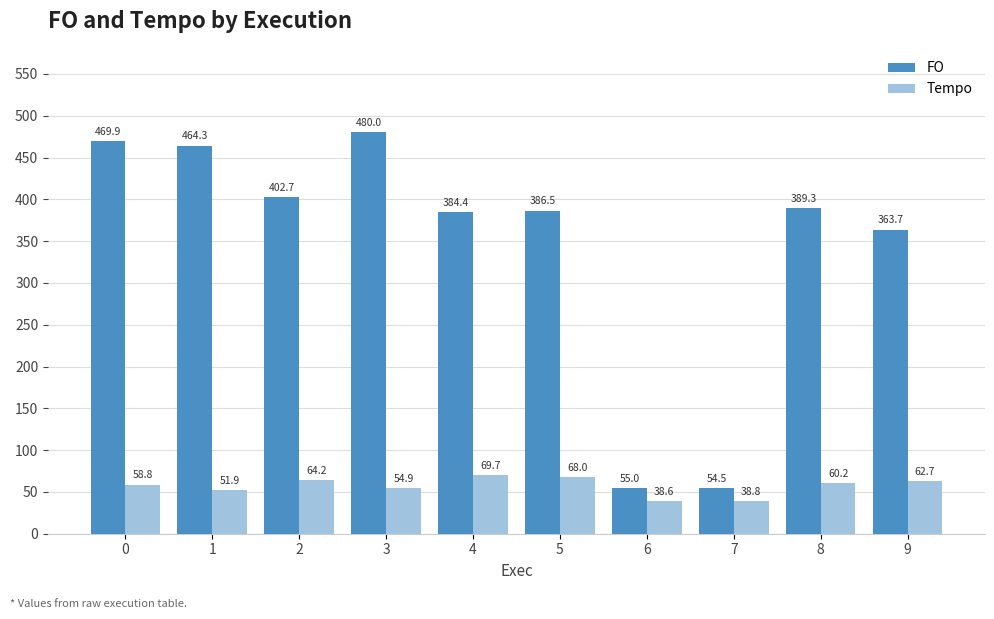

At which label does FO reach its peak?

3